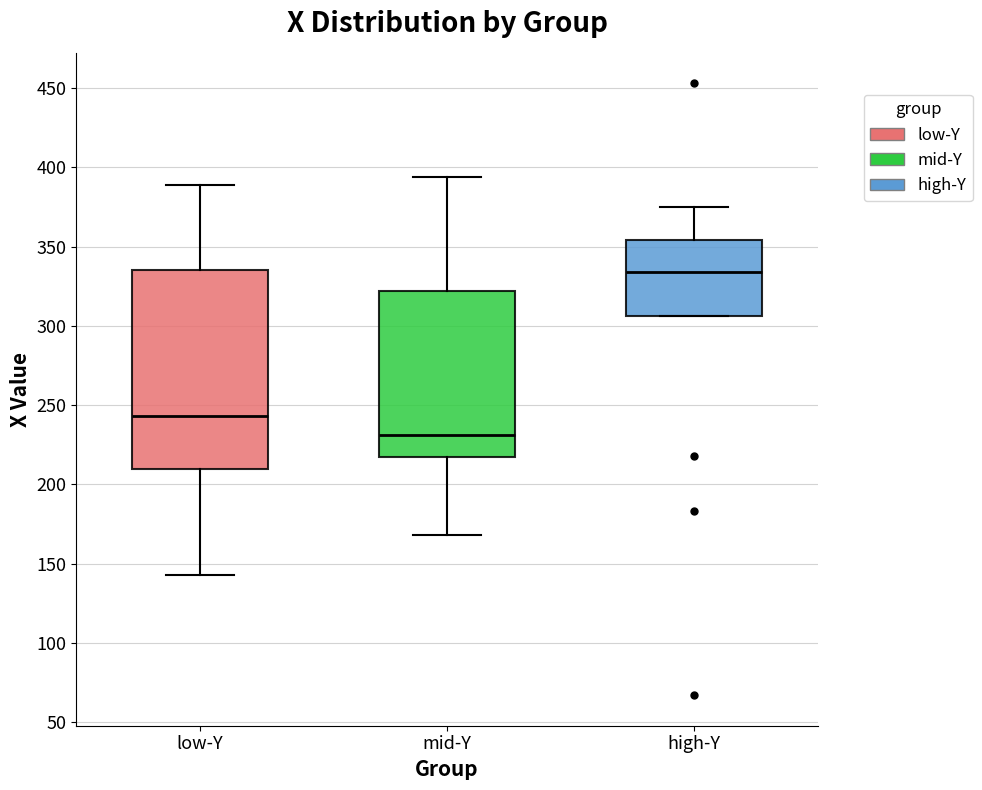

Reading left to right, transcribe this box plot: for each box, give where its median line is, the range the box spans, and where its two whiskers end, as read against the y-axis. The values are not printed on the chart, so give them approximately, as read against the axis.

low-Y: median 245, box 210 to 335, whiskers 145 to 390
mid-Y: median 230, box 215 to 320, whiskers 170 to 395
high-Y: median 335, box 305 to 355, whiskers 305 to 375